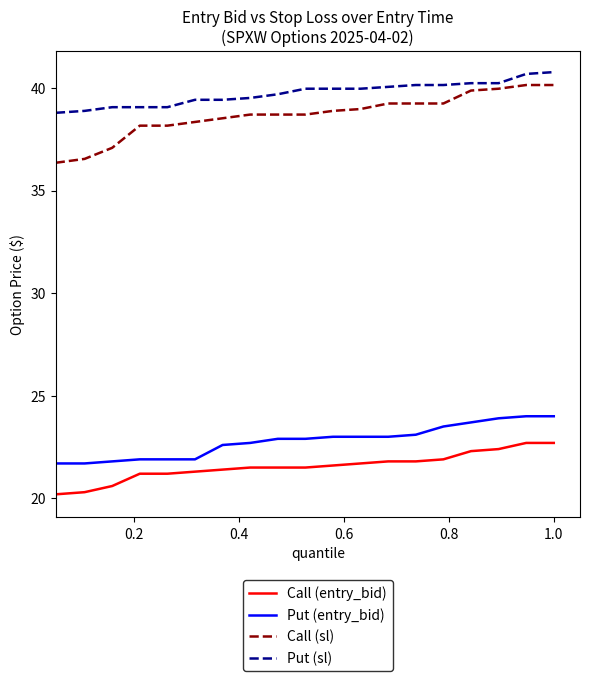

Which series has the largest range (max minus min)?

Call (sl)